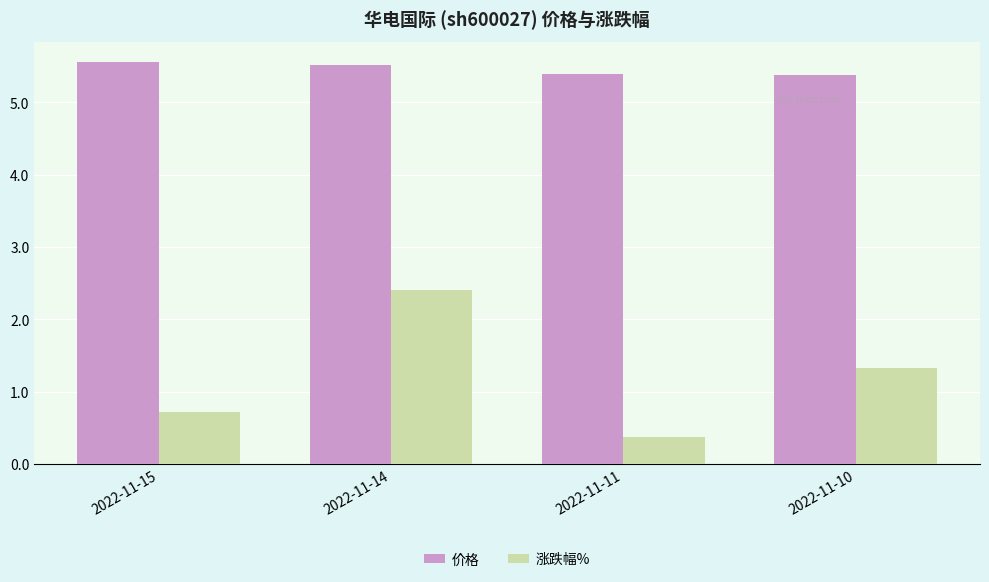

Reading left to right, what are all the values shown in this chart?

价格: 5.6	5.5	5.4	5.4
涨跌幅%: 0.7	2.4	0.4	1.3